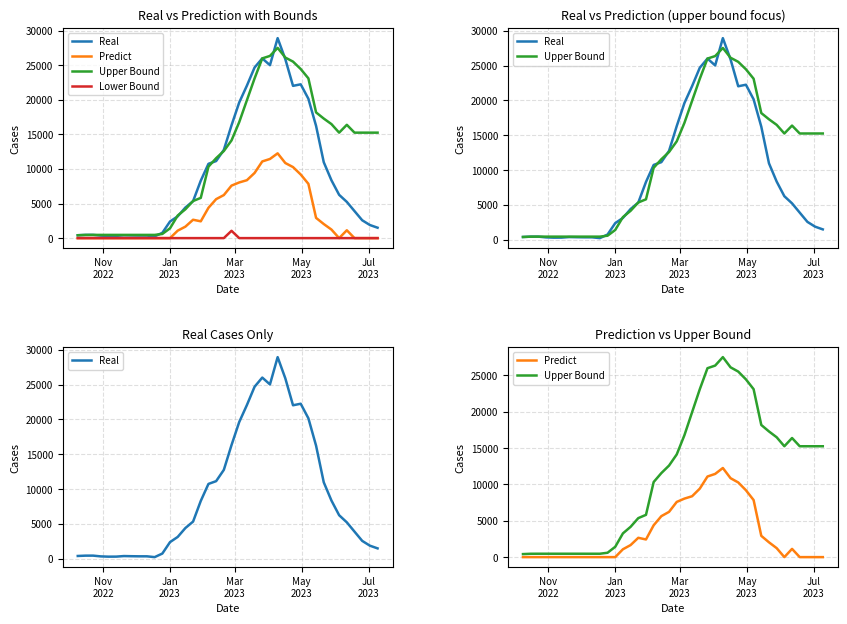

Rank the series by their average value, from highest to lowest.

Upper Bound, Real, Predict, Lower Bound